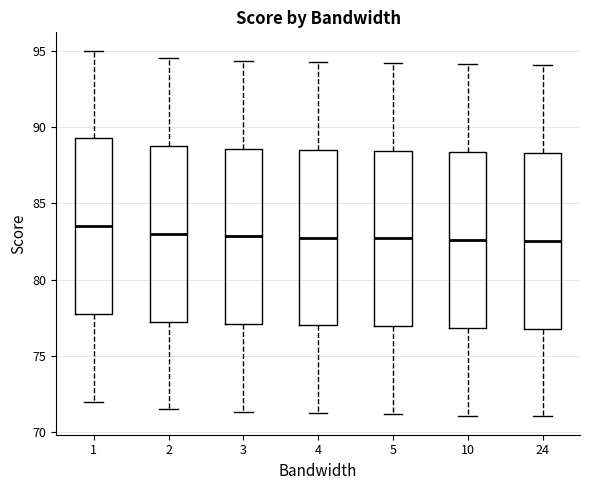

Where is the lower edge of the box at x = 2 on the y-axis? The values are not printed on the chart, so give them approximately, as read against the axis.

77.5